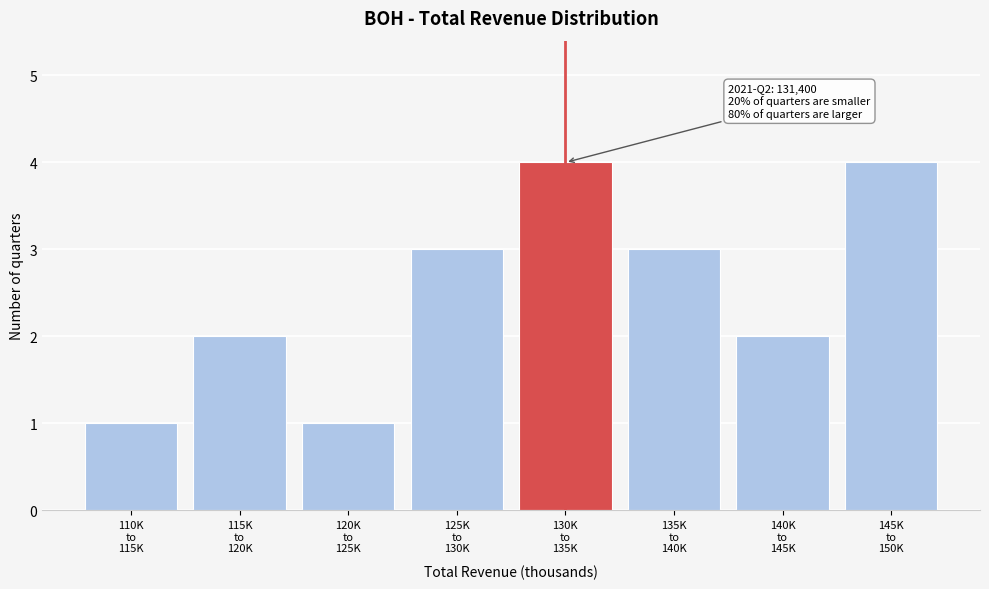

Reading right to left, list all the values displayed in this chart.

4	2	3	4	3	1	2	1